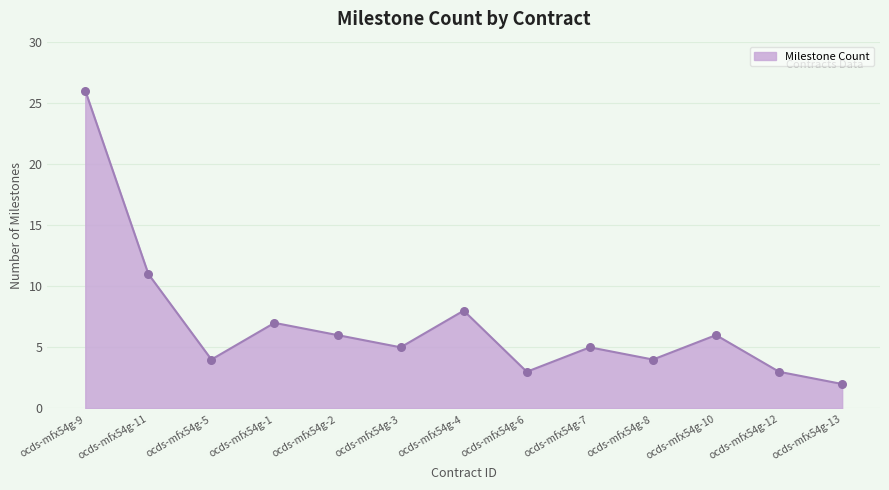

What is the ratio of the value at ocds-mfx54g-11 to the value at ocds-mfx54g-13?

5.5